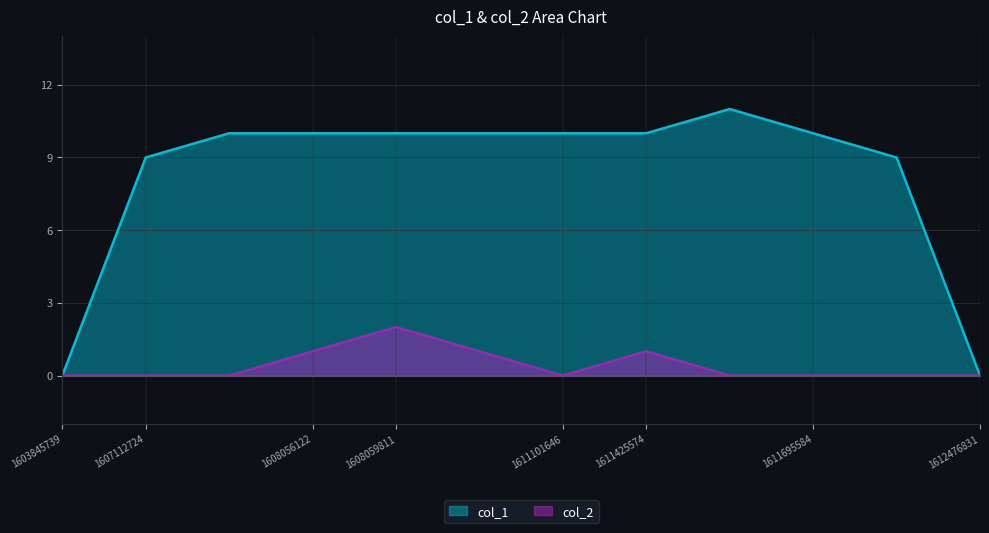

Reading left to right, list all the values displayed in this chart.

col_1: 0	9	10	10	10	10	10	10	11	10	9	0
col_2: 0	0	0	1	2	1	0	1	0	0	0	0